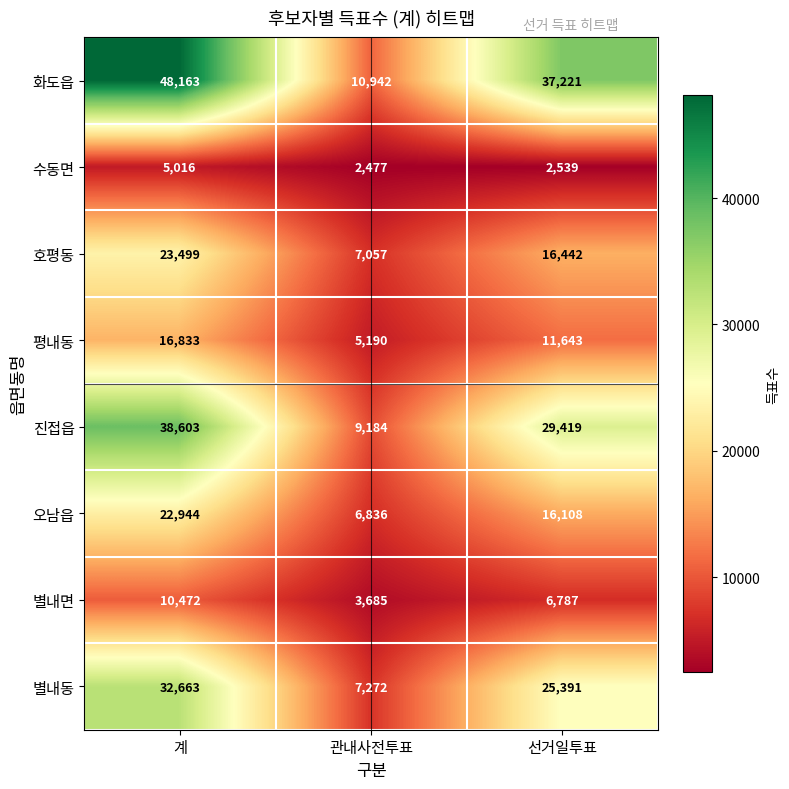

Which series has the widest spread of values?

화도읍